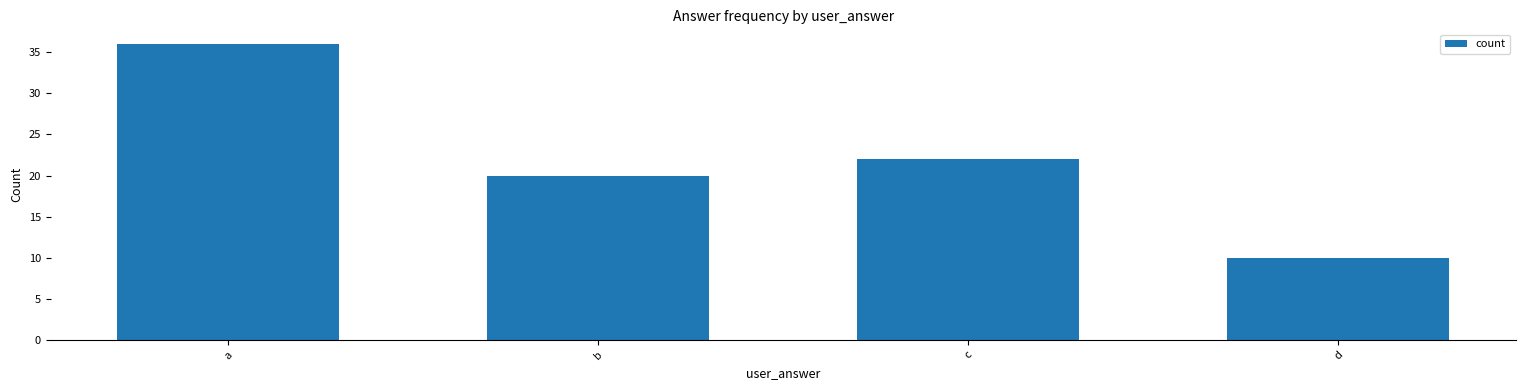

The value at b is 20. True or false?

True